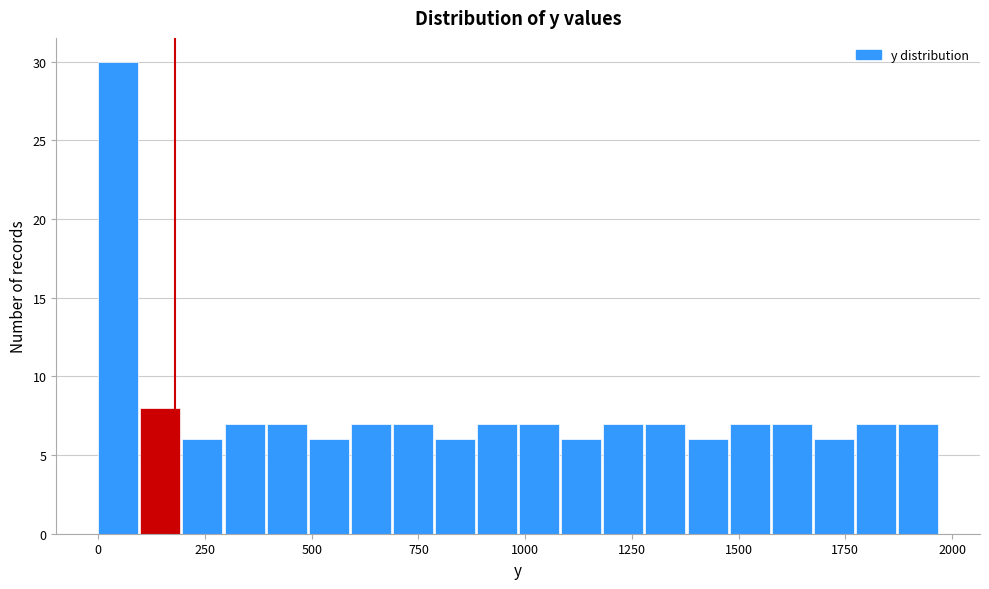

Read against the x-axis, roughly where is the centre of the tallest bar?

50